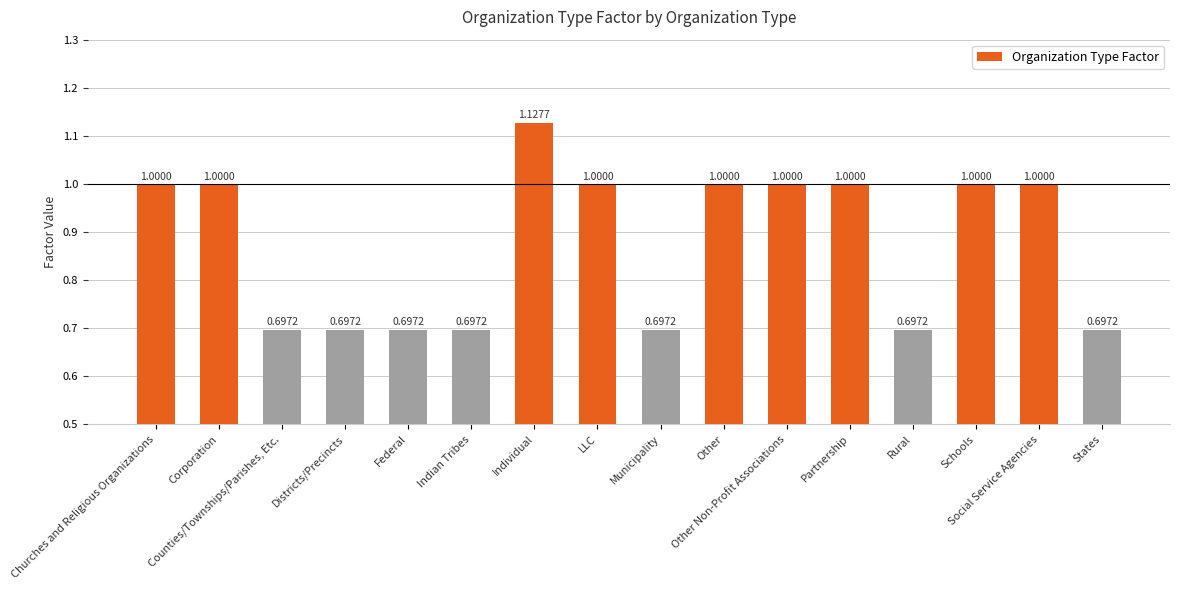

What is the sum of all values?

14.0